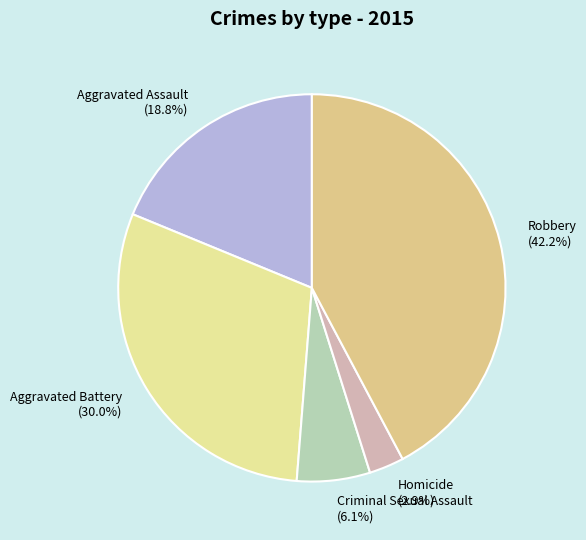

What percentage is the Robbery slice, to the nearest percent?

42%